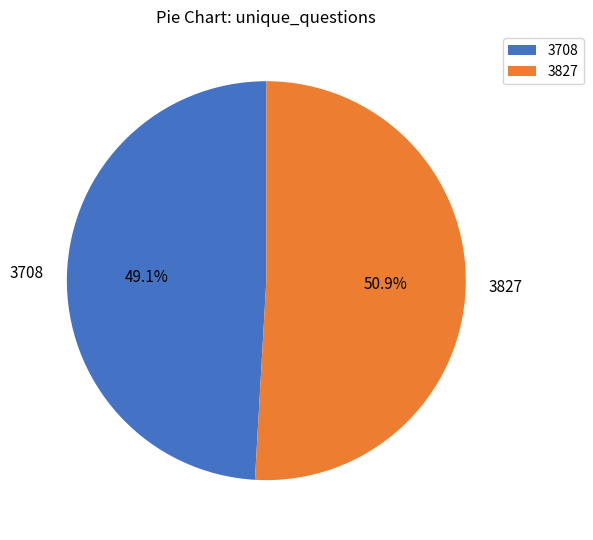

To the nearest percent, what portion does 3708 represent?

49%